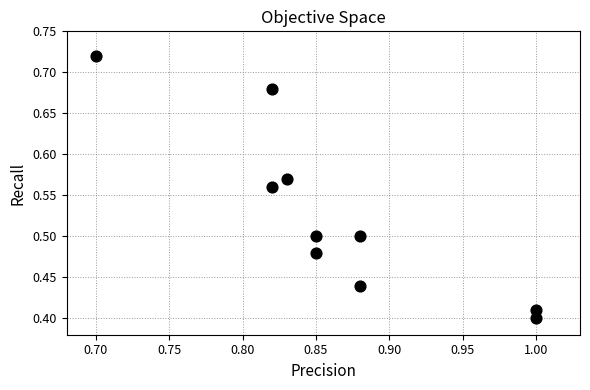

What is the range of Y values (max minus min)?

0.3